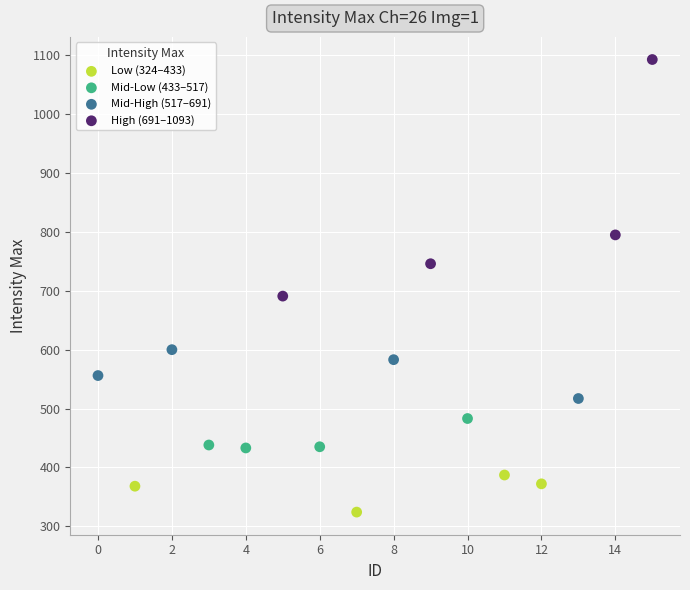

What are all the series names shown in the legend?

Low (324–433), Mid-Low (433–517), Mid-High (517–691), High (691–1093)